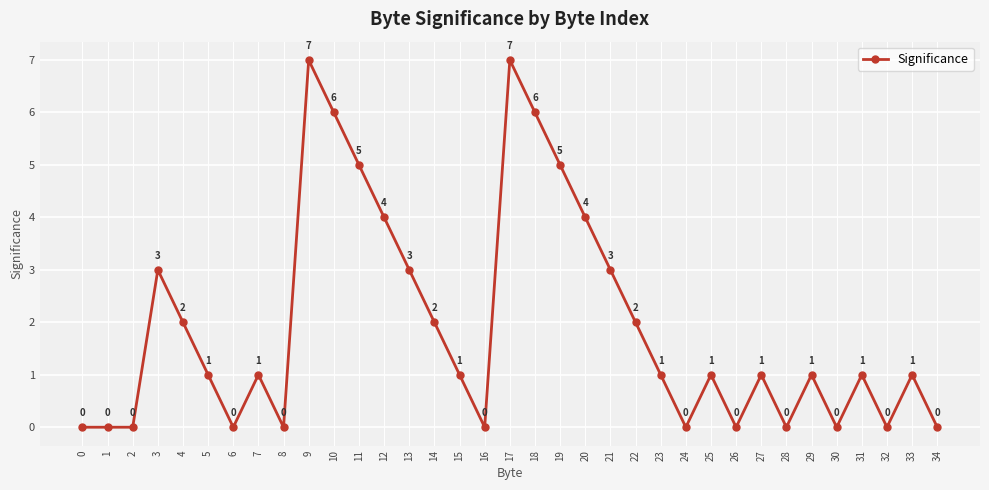

True or false: the data has more than 2 interior local peaks.

True